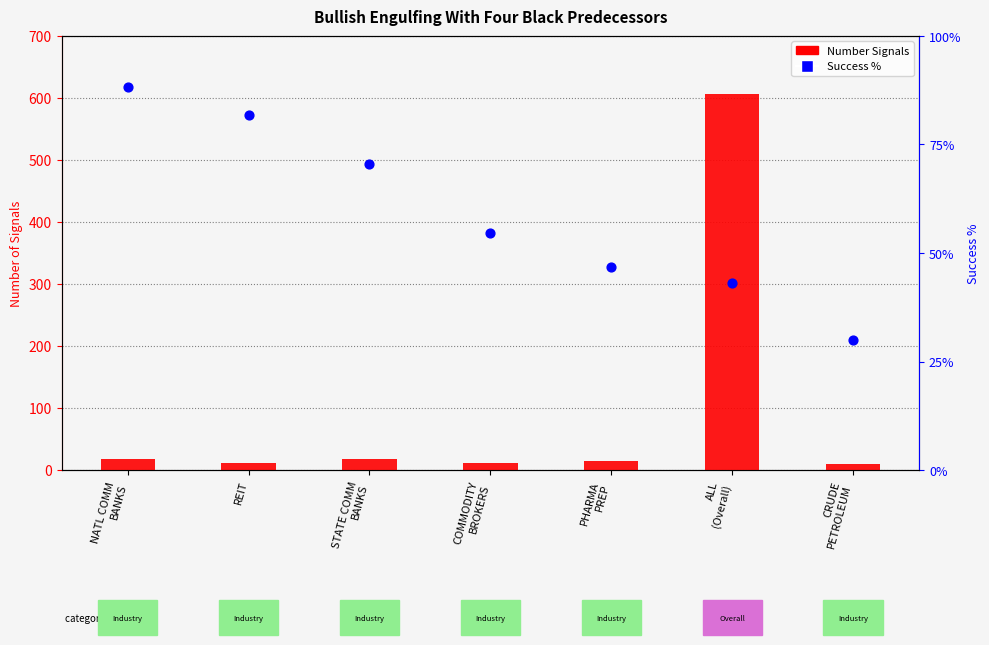

At which category is the sum across all series the highest?

ALL
(Overall)